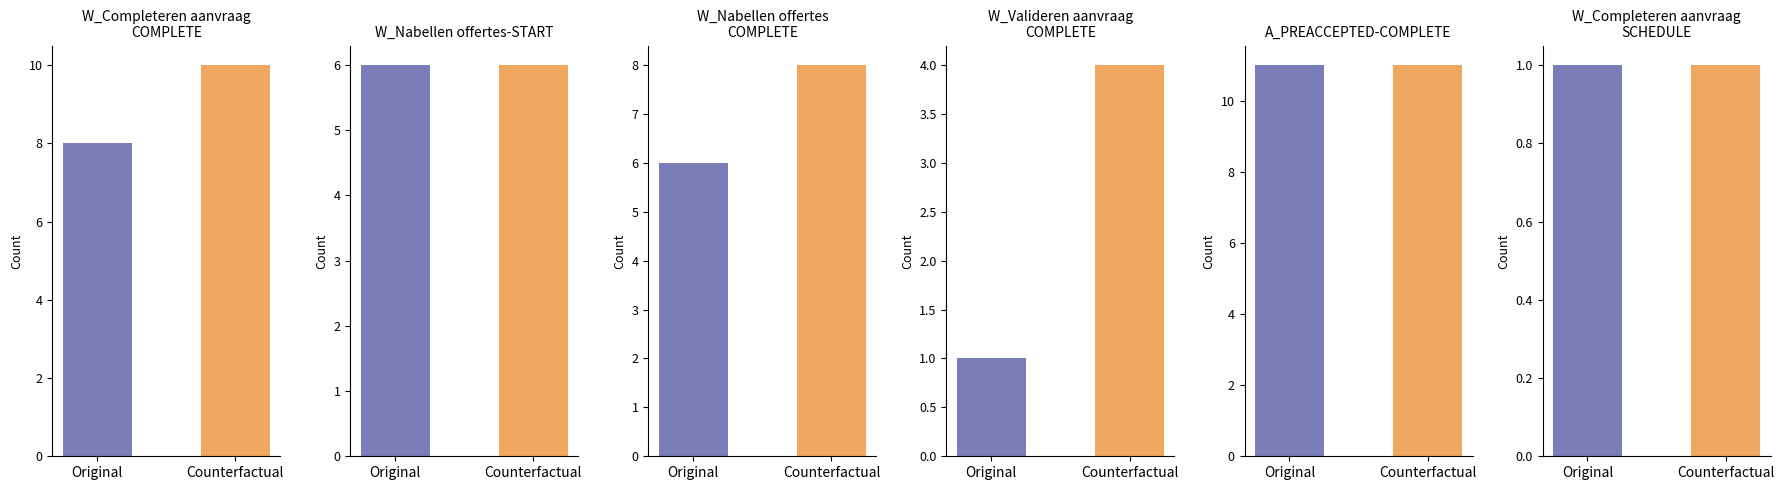

What are all the series names shown in the legend?

W_Completeren aanvraag-COMPLETE, W_Nabellen offertes-START, W_Nabellen offertes-COMPLETE, W_Valideren aanvraag-COMPLETE, A_PREACCEPTED-COMPLETE, W_Completeren aanvraag-SCHEDULE